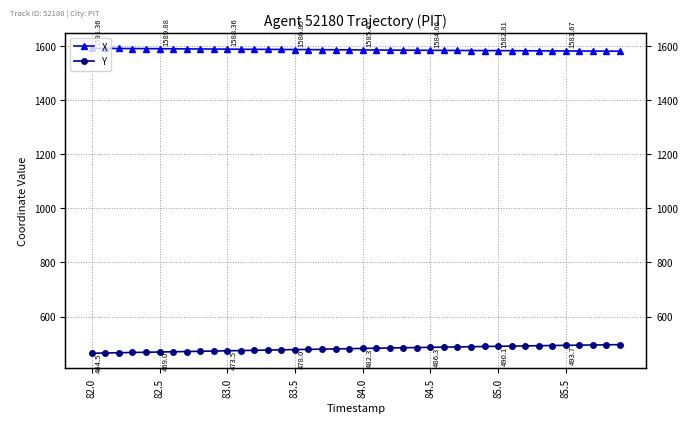

Reading right to left, list all the values displayed in this chart.

X: 1580.8	1581.0	1581.2	1581.5	1581.7	1581.9	1582.1	1582.3	1582.6	1582.8	1583.1	1583.3	1583.5	1583.8	1584.1	1584.3	1584.6	1584.9	1585.1	1585.4	1585.7	1586.0	1586.3	1586.5	1586.8	1587.2	1587.5	1587.8	1588.1	1588.4	1588.7	1589.0	1589.3	1589.6	1589.9	1590.2	1590.5	1590.8	1591.1	1591.4
Y: 496.3	495.7	495.0	494.4	493.7	493.0	492.3	491.6	490.9	490.1	489.4	488.6	487.9	487.1	486.3	485.5	484.7	483.9	483.1	482.3	481.4	480.6	479.7	478.8	478.0	477.1	476.2	475.3	474.4	473.5	472.6	471.7	470.8	469.9	469.0	468.1	467.2	466.3	465.4	464.5